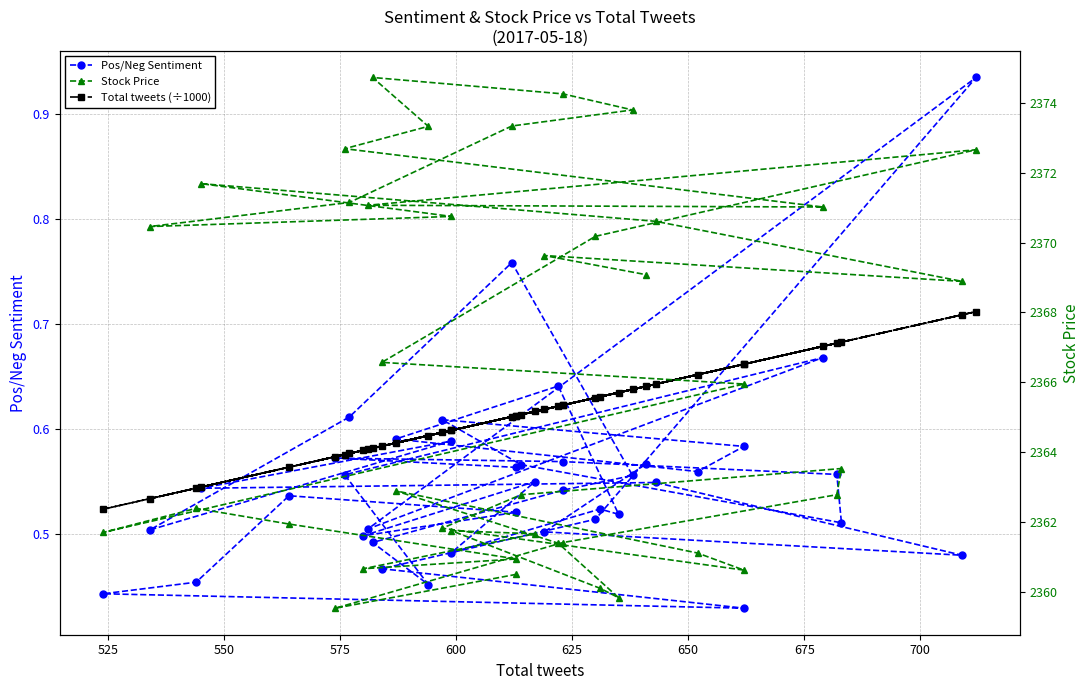

Is the value of Stock Price at 37 greater than the value of Pos/Neg Sentiment at 33?

Yes